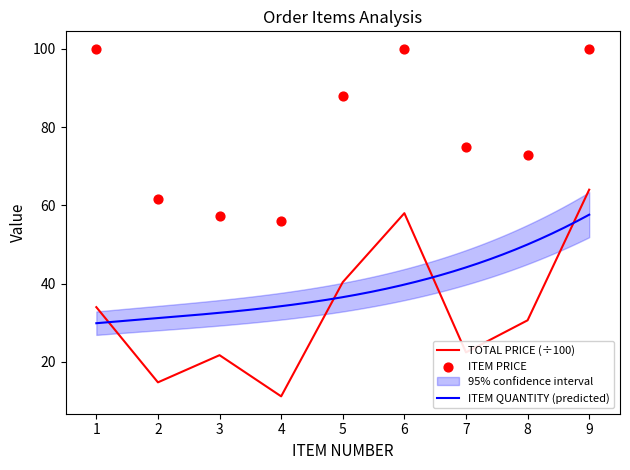

Which series contains the lowest Y value?

TOTAL PRICE